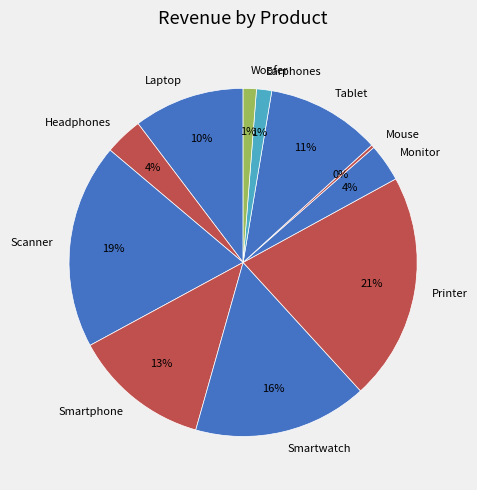

Between Smartwatch and Printer, which is larger?

Printer